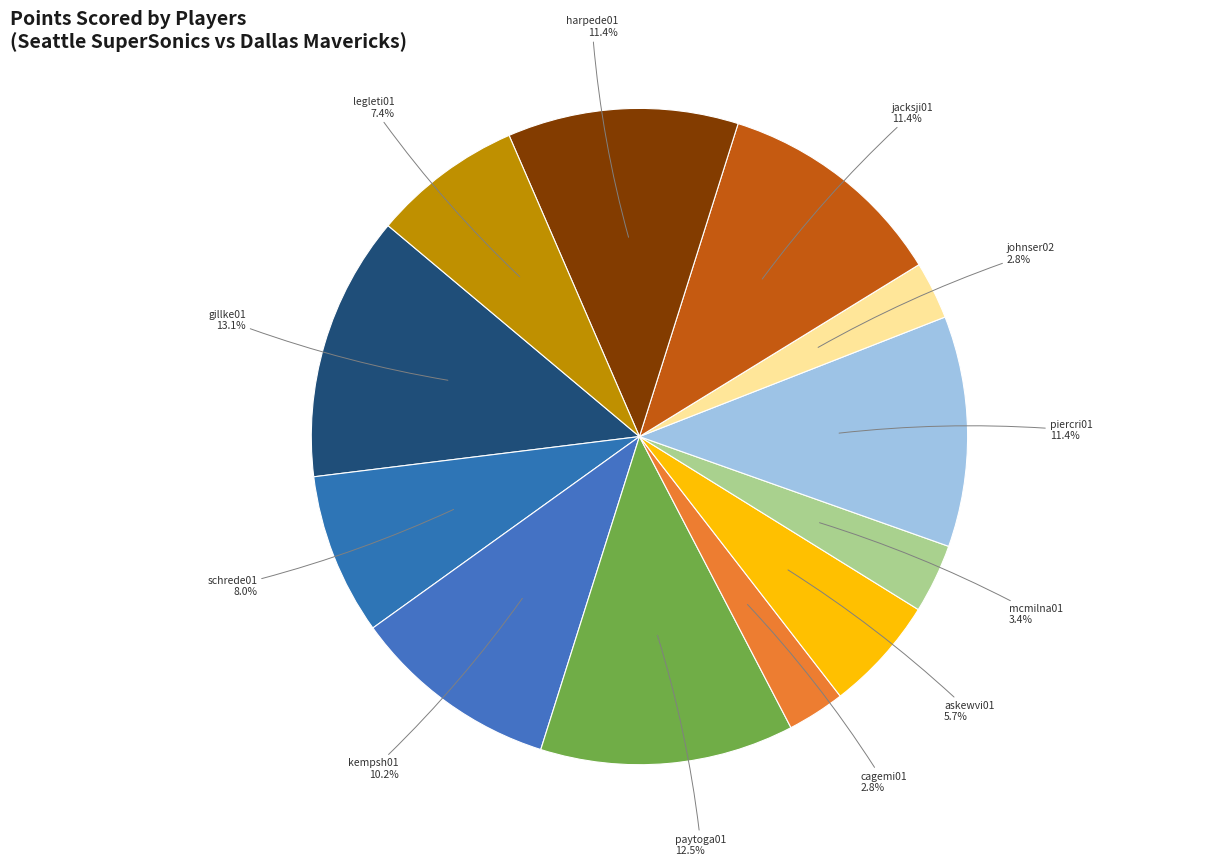

Which slice is the largest?

gillke01